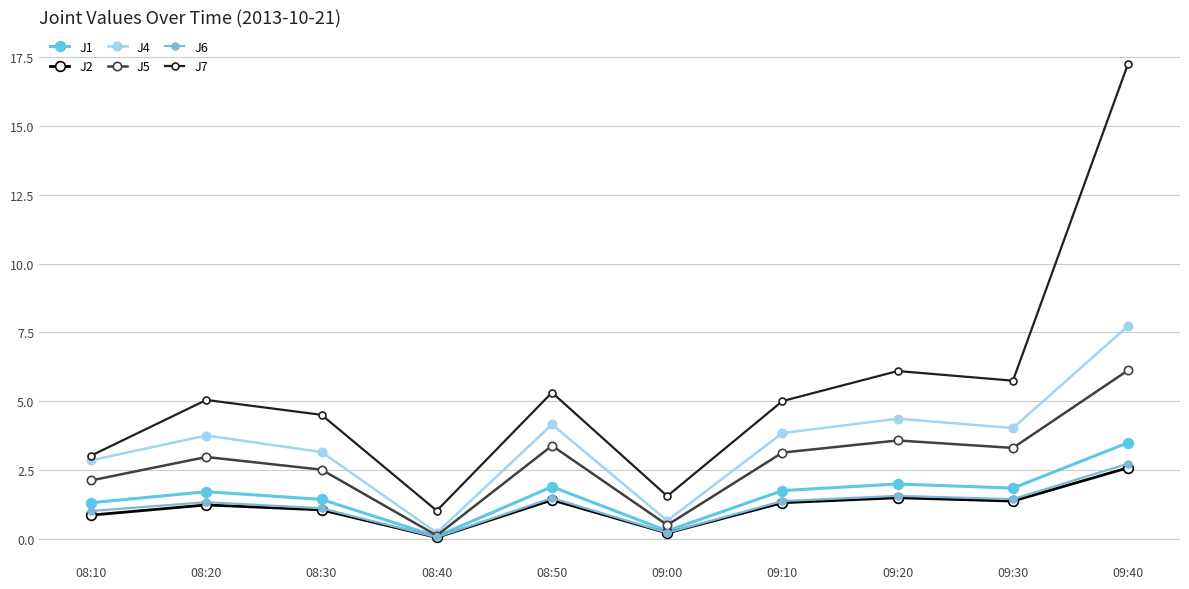

What is the highest value of the J2 series?

2.6